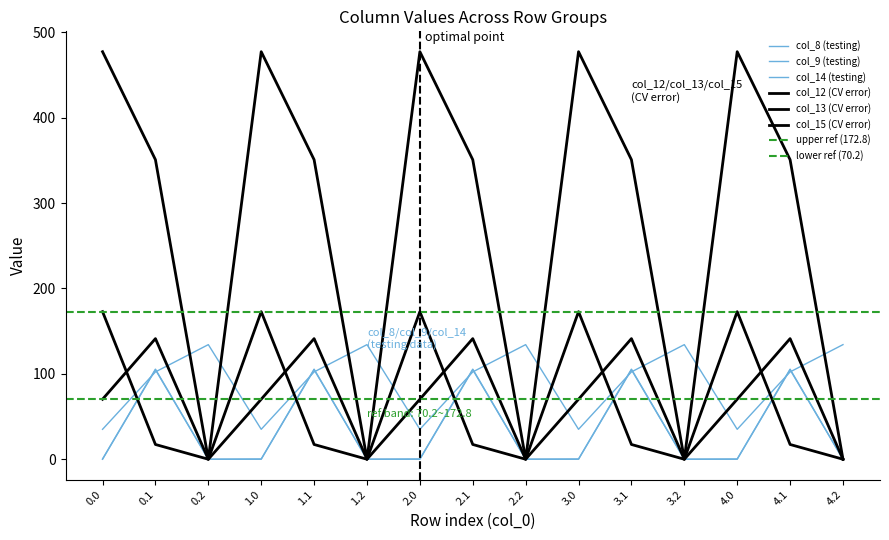

How many values in the col_13 series exceed 70?

10